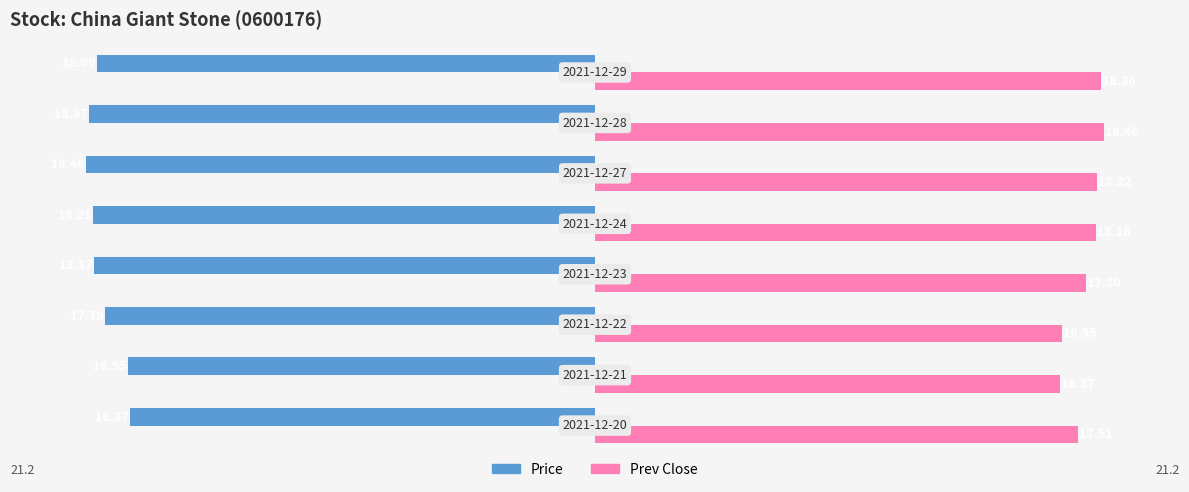

What is the sum of all Price values?

-142.9